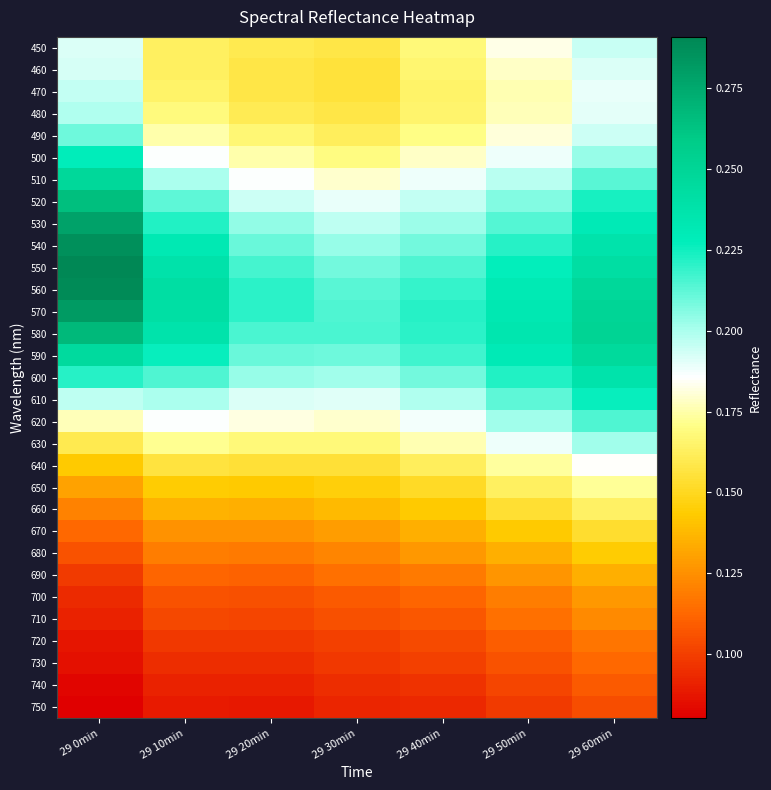

Reading right to left, transcribe all the data shown in this chart.

450: 29 60min=0.2	29 50min=0.2	29 40min=0.2	29 30min=0.2	29 20min=0.2	29 10min=0.2	29 0min=0.2
460: 29 60min=0.2	29 50min=0.2	29 40min=0.2	29 30min=0.2	29 20min=0.2	29 10min=0.2	29 0min=0.2
470: 29 60min=0.2	29 50min=0.2	29 40min=0.2	29 30min=0.2	29 20min=0.2	29 10min=0.2	29 0min=0.2
480: 29 60min=0.2	29 50min=0.2	29 40min=0.2	29 30min=0.2	29 20min=0.2	29 10min=0.2	29 0min=0.2
490: 29 60min=0.2	29 50min=0.2	29 40min=0.2	29 30min=0.2	29 20min=0.2	29 10min=0.2	29 0min=0.2
500: 29 60min=0.2	29 50min=0.2	29 40min=0.2	29 30min=0.2	29 20min=0.2	29 10min=0.2	29 0min=0.2
510: 29 60min=0.2	29 50min=0.2	29 40min=0.2	29 30min=0.2	29 20min=0.2	29 10min=0.2	29 0min=0.2
520: 29 60min=0.2	29 50min=0.2	29 40min=0.2	29 30min=0.2	29 20min=0.2	29 10min=0.2	29 0min=0.3
530: 29 60min=0.2	29 50min=0.2	29 40min=0.2	29 30min=0.2	29 20min=0.2	29 10min=0.2	29 0min=0.3
540: 29 60min=0.2	29 50min=0.2	29 40min=0.2	29 30min=0.2	29 20min=0.2	29 10min=0.2	29 0min=0.3
550: 29 60min=0.2	29 50min=0.2	29 40min=0.2	29 30min=0.2	29 20min=0.2	29 10min=0.2	29 0min=0.3
560: 29 60min=0.2	29 50min=0.2	29 40min=0.2	29 30min=0.2	29 20min=0.2	29 10min=0.2	29 0min=0.3
570: 29 60min=0.3	29 50min=0.2	29 40min=0.2	29 30min=0.2	29 20min=0.2	29 10min=0.2	29 0min=0.3
580: 29 60min=0.3	29 50min=0.2	29 40min=0.2	29 30min=0.2	29 20min=0.2	29 10min=0.2	29 0min=0.3
590: 29 60min=0.2	29 50min=0.2	29 40min=0.2	29 30min=0.2	29 20min=0.2	29 10min=0.2	29 0min=0.2
600: 29 60min=0.2	29 50min=0.2	29 40min=0.2	29 30min=0.2	29 20min=0.2	29 10min=0.2	29 0min=0.2
610: 29 60min=0.2	29 50min=0.2	29 40min=0.2	29 30min=0.2	29 20min=0.2	29 10min=0.2	29 0min=0.2
620: 29 60min=0.2	29 50min=0.2	29 40min=0.2	29 30min=0.2	29 20min=0.2	29 10min=0.2	29 0min=0.2
630: 29 60min=0.2	29 50min=0.2	29 40min=0.2	29 30min=0.2	29 20min=0.2	29 10min=0.2	29 0min=0.2
640: 29 60min=0.2	29 50min=0.2	29 40min=0.2	29 30min=0.2	29 20min=0.2	29 10min=0.2	29 0min=0.1
650: 29 60min=0.2	29 50min=0.2	29 40min=0.2	29 30min=0.1	29 20min=0.1	29 10min=0.1	29 0min=0.1
660: 29 60min=0.2	29 50min=0.2	29 40min=0.1	29 30min=0.1	29 20min=0.1	29 10min=0.1	29 0min=0.1
670: 29 60min=0.2	29 50min=0.1	29 40min=0.1	29 30min=0.1	29 20min=0.1	29 10min=0.1	29 0min=0.1
680: 29 60min=0.1	29 50min=0.1	29 40min=0.1	29 30min=0.1	29 20min=0.1	29 10min=0.1	29 0min=0.1
690: 29 60min=0.1	29 50min=0.1	29 40min=0.1	29 30min=0.1	29 20min=0.1	29 10min=0.1	29 0min=0.1
700: 29 60min=0.1	29 50min=0.1	29 40min=0.1	29 30min=0.1	29 20min=0.1	29 10min=0.1	29 0min=0.1
710: 29 60min=0.1	29 50min=0.1	29 40min=0.1	29 30min=0.1	29 20min=0.1	29 10min=0.1	29 0min=0.1
720: 29 60min=0.1	29 50min=0.1	29 40min=0.1	29 30min=0.1	29 20min=0.1	29 10min=0.1	29 0min=0.1
730: 29 60min=0.1	29 50min=0.1	29 40min=0.1	29 30min=0.1	29 20min=0.1	29 10min=0.1	29 0min=0.1
740: 29 60min=0.1	29 50min=0.1	29 40min=0.1	29 30min=0.1	29 20min=0.1	29 10min=0.1	29 0min=0.1
750: 29 60min=0.1	29 50min=0.1	29 40min=0.1	29 30min=0.1	29 20min=0.1	29 10min=0.1	29 0min=0.1